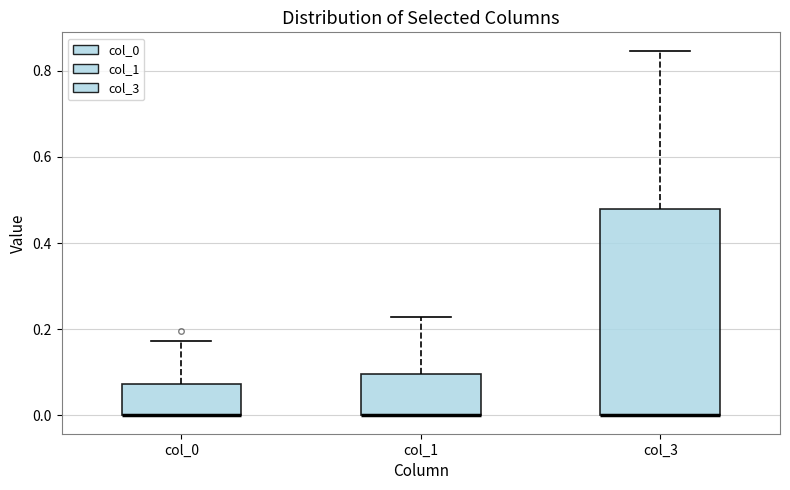

Reading left to right, transcribe this box plot: for each box, give where its median line is, the range the box spans, and where its two whiskers end, as read against the y-axis. The values are not printed on the chart, so give them approximately, as read against the axis.

col_0: median 0.00 (drawn on the box's lower edge), box 0.00 to 0.08, whiskers 0.00 to 0.18
col_1: median 0.00 (drawn on the box's lower edge), box 0.00 to 0.10, whiskers 0.00 to 0.22
col_3: median 0.00 (drawn on the box's lower edge), box 0.00 to 0.48, whiskers 0.00 to 0.84